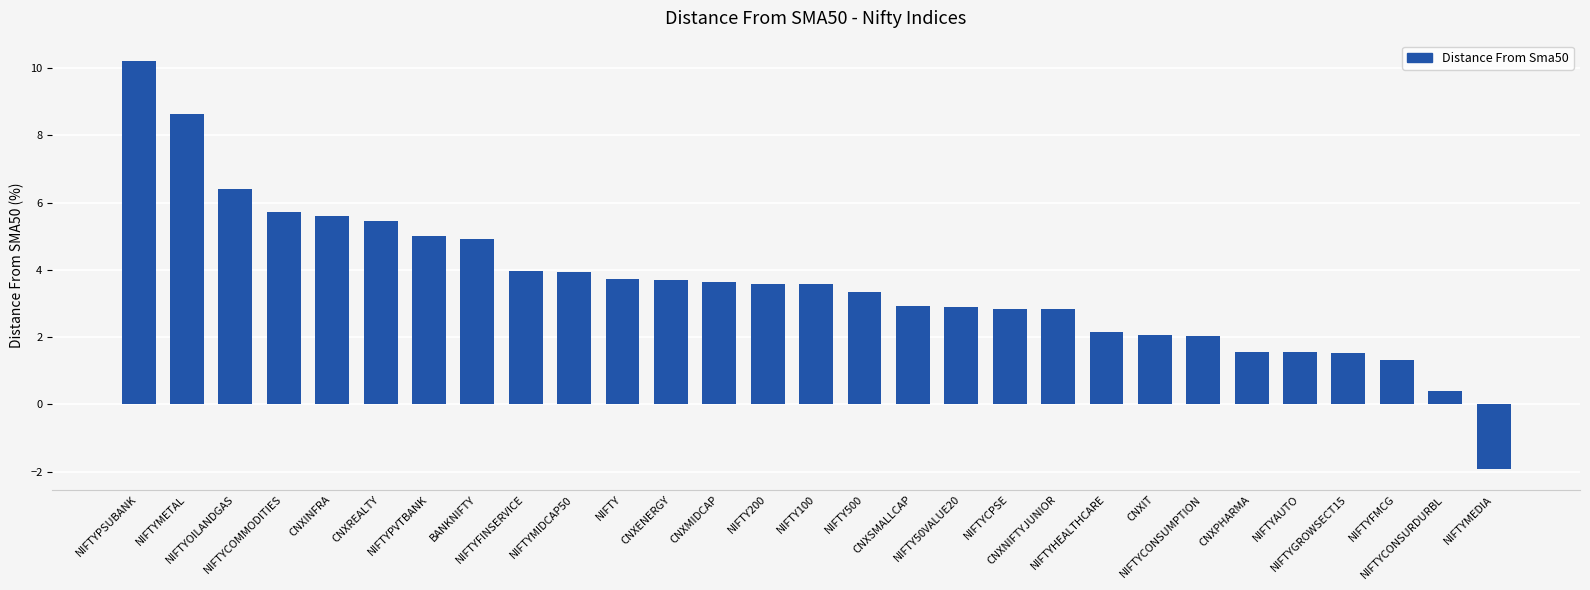

What position from the left is NIFTY100?

15